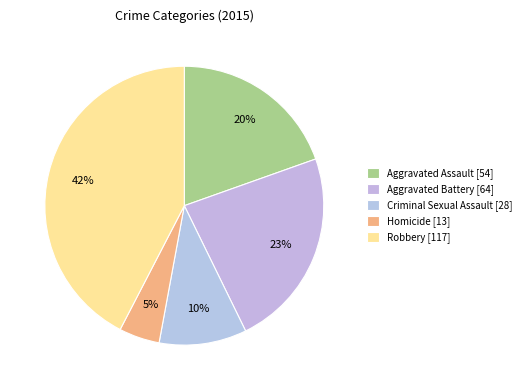

What percentage do Homicide and Criminal Sexual Assault together represent?

14.9%